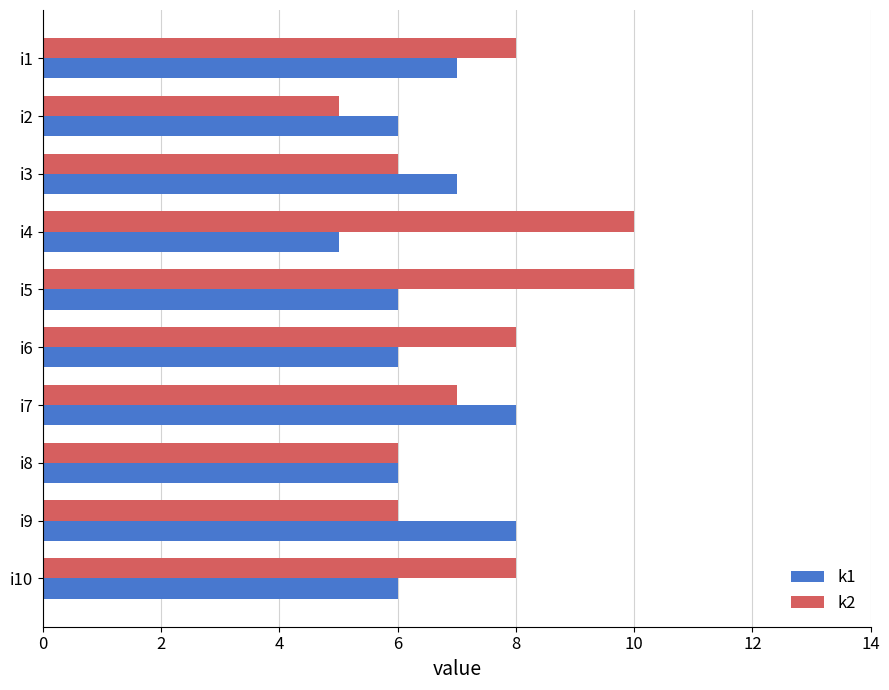

Rank the series by their maximum value, from lowest to highest.

k1, k2